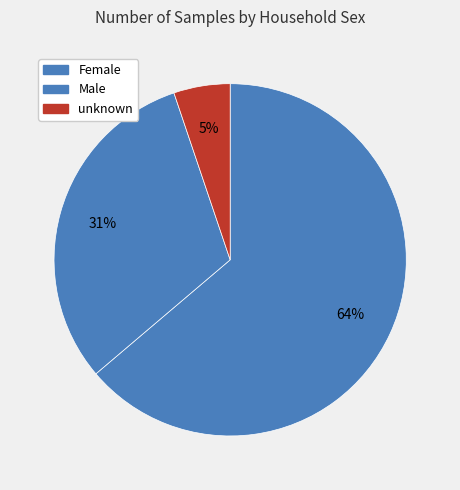

Combined, do Male and Female account for over 50%?

Yes